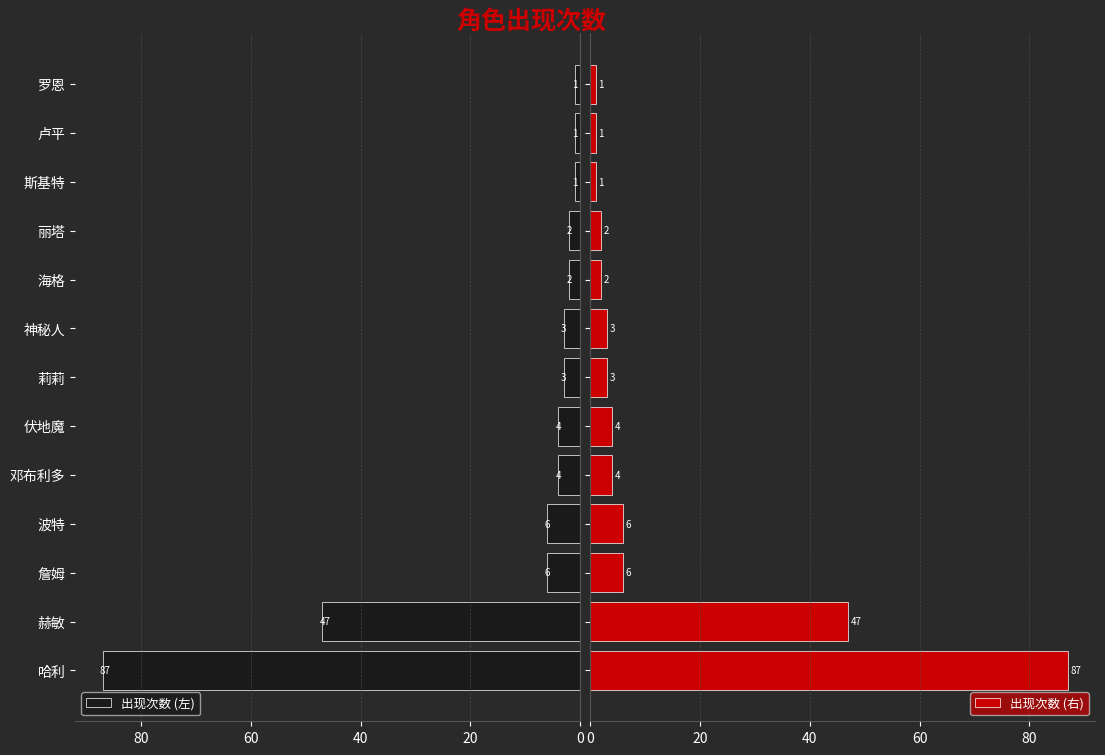

Which category has the highest value in the 出现次数 (左) series?

哈利